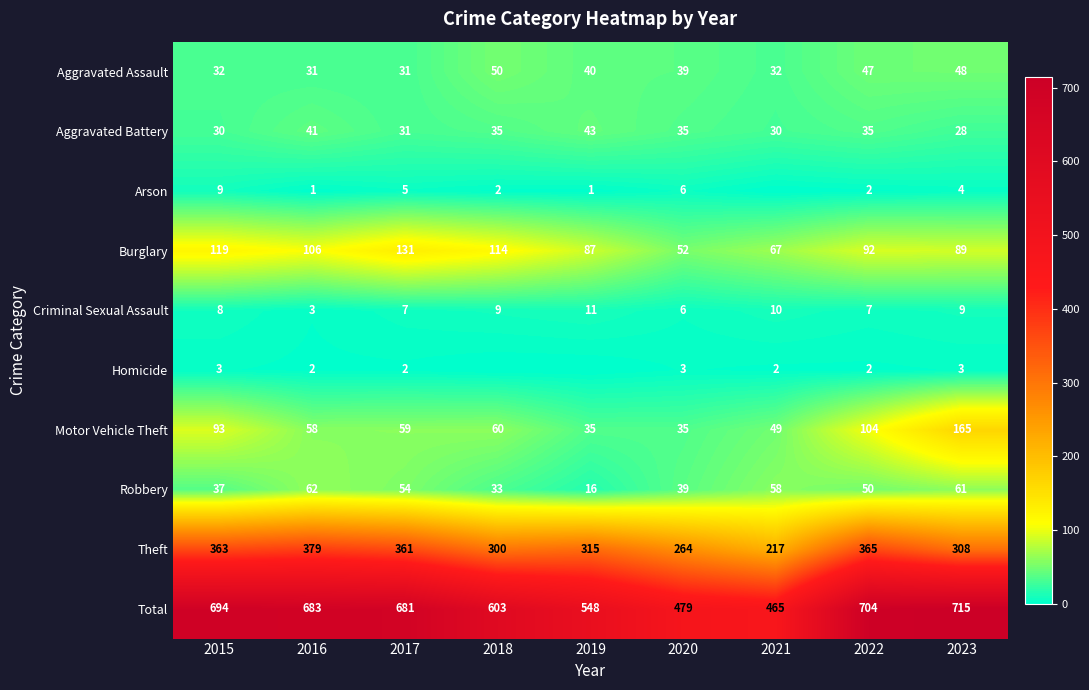

What is the difference between the Motor Vehicle Theft values at 2015 and 2023?

72